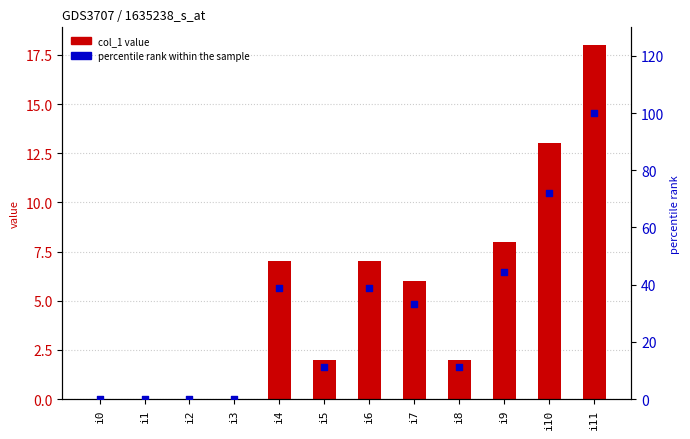

Which series has the widest spread of Y values?

percentile rank within the sample